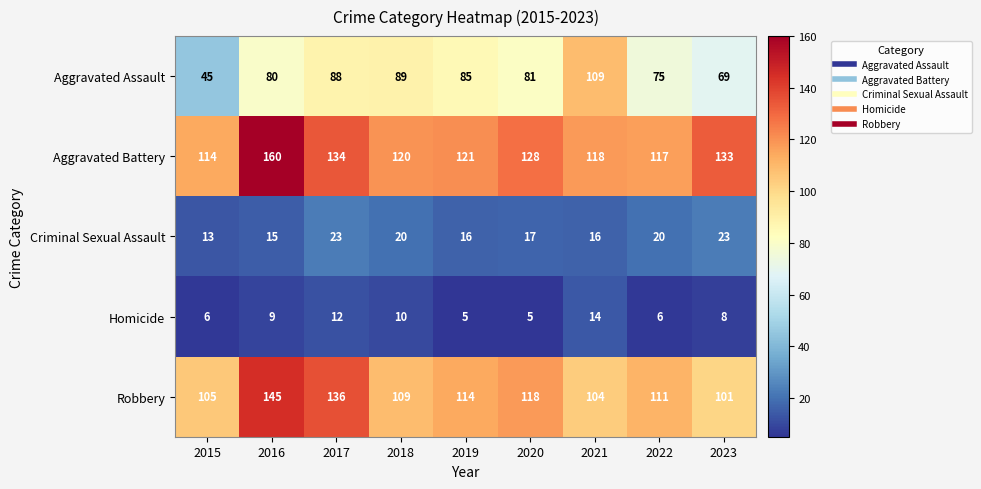

What is the difference between the second highest and second lowest values in the Criminal Sexual Assault series?

8